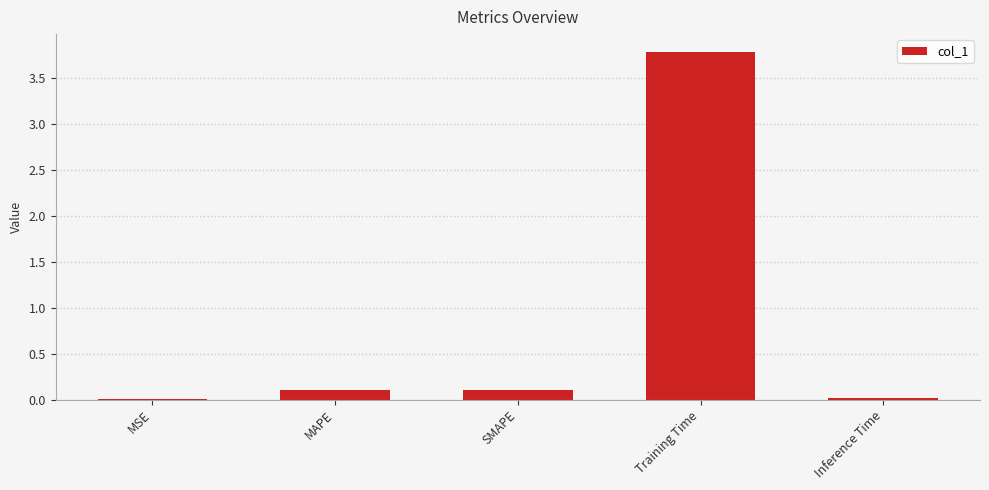

What is the difference between the values at Inference Time and MAPE?

0.1